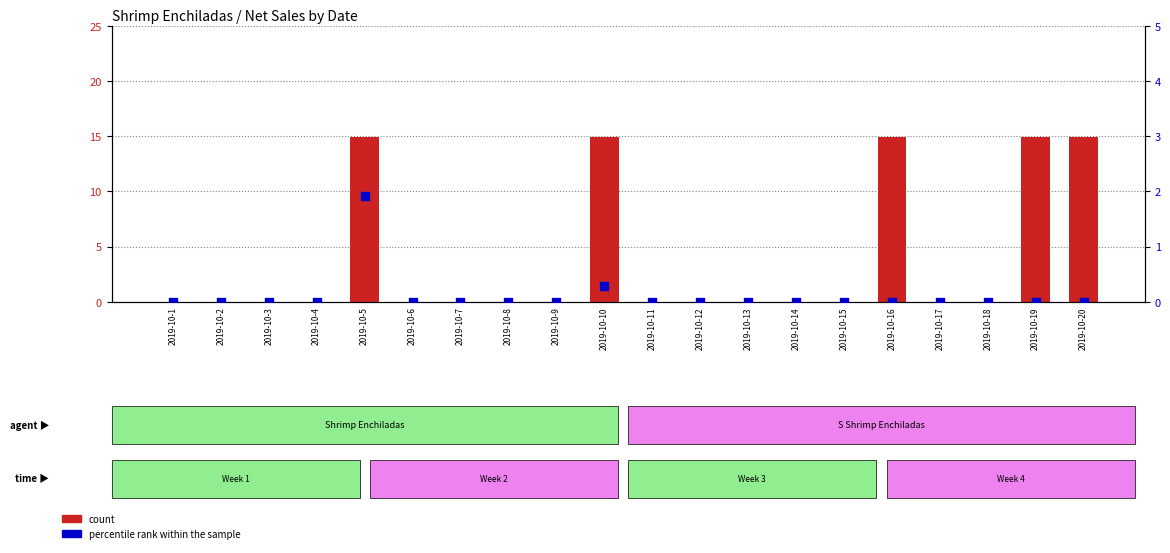

What are all the series names shown in the legend?

count, percentile rank within the sample